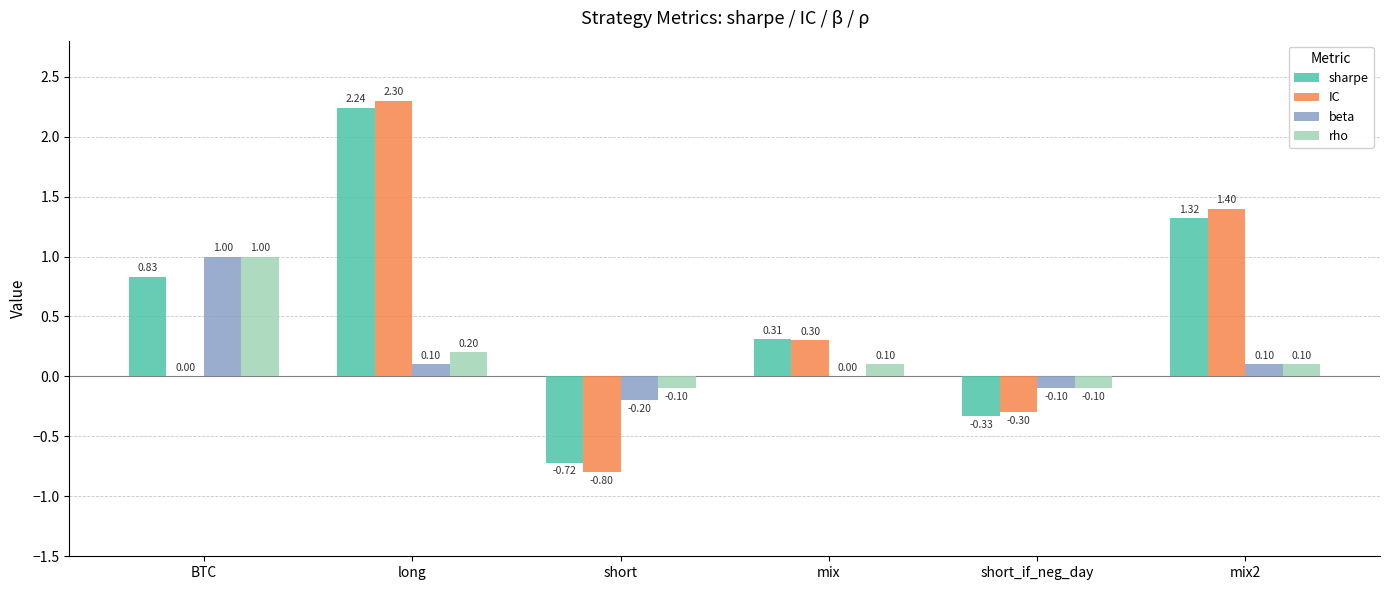

What is the sum of all IC values?

2.9